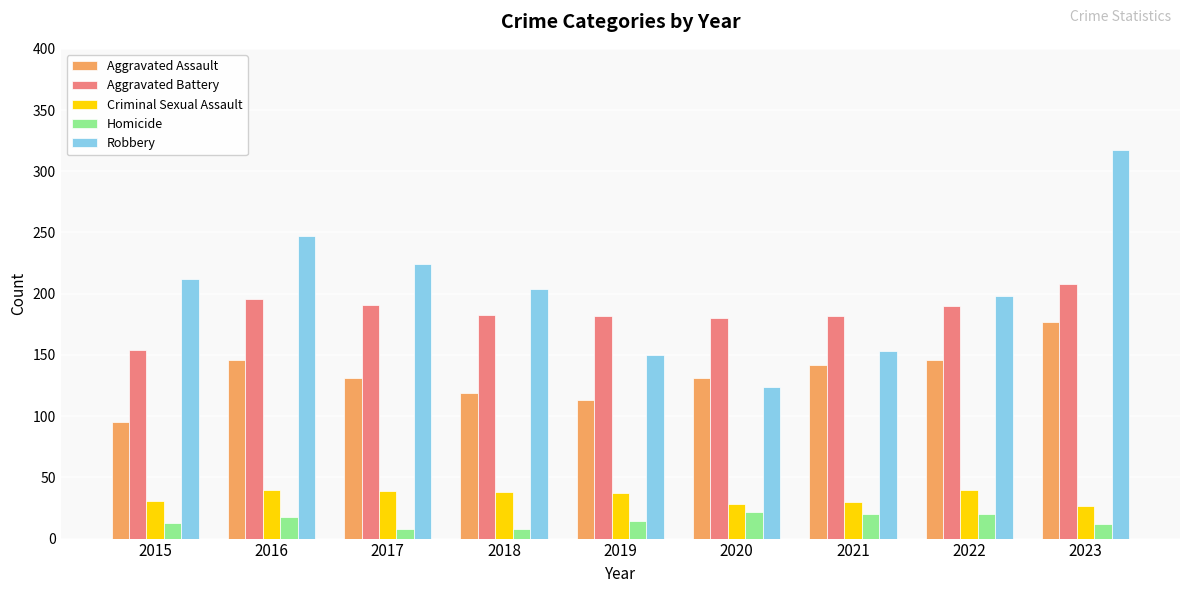

Which series has the largest total across all categories?

Robbery